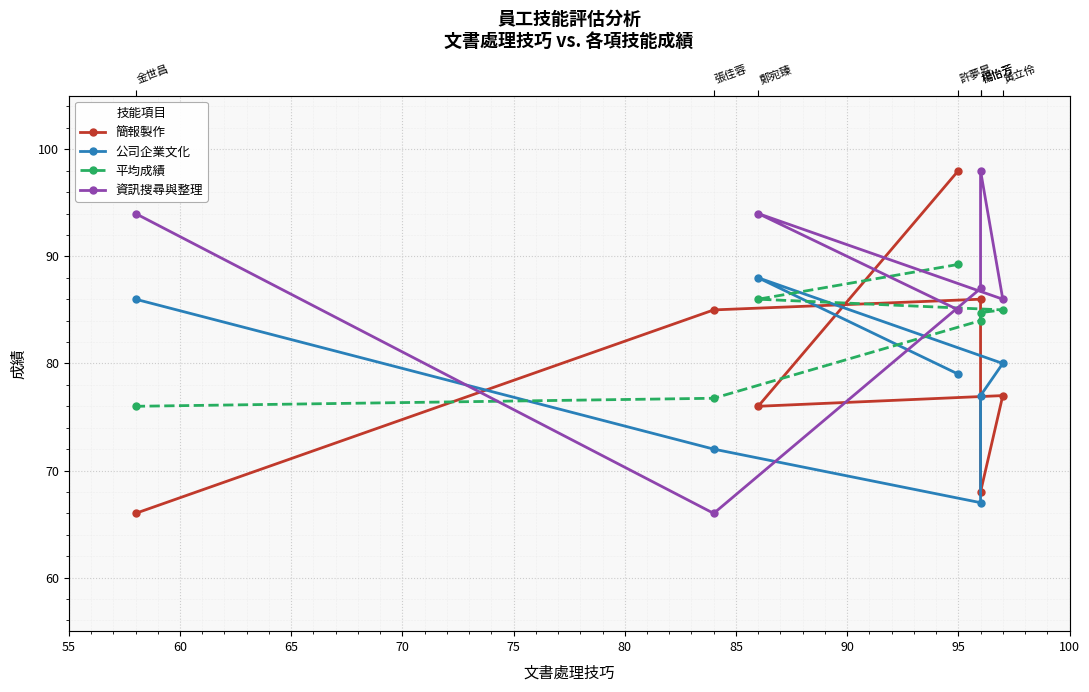

How many data points in 資訊搜尋與整理 are above 87?

3